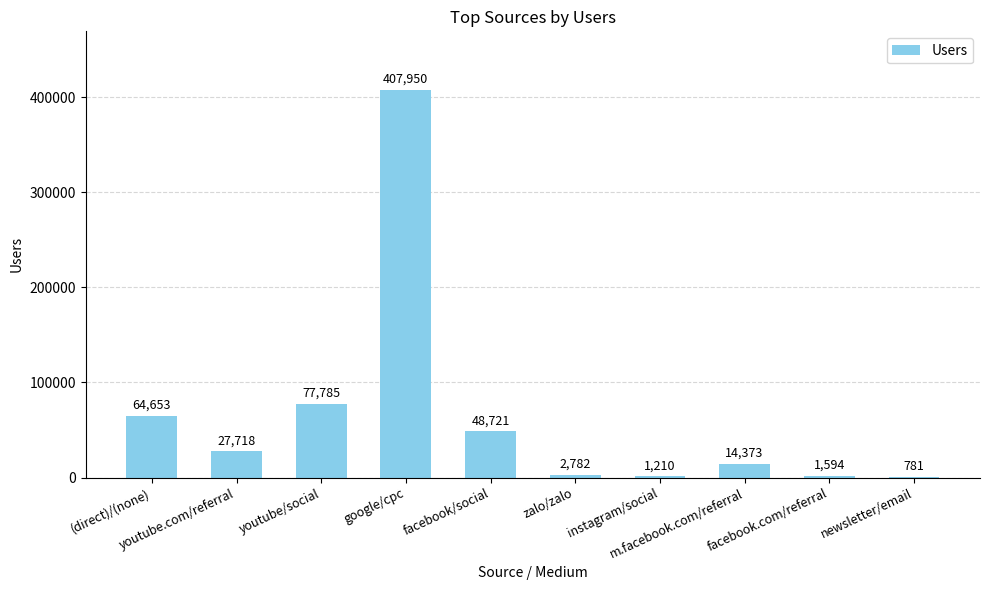

At which label does the data first exceed 27718?

(direct)/(none)